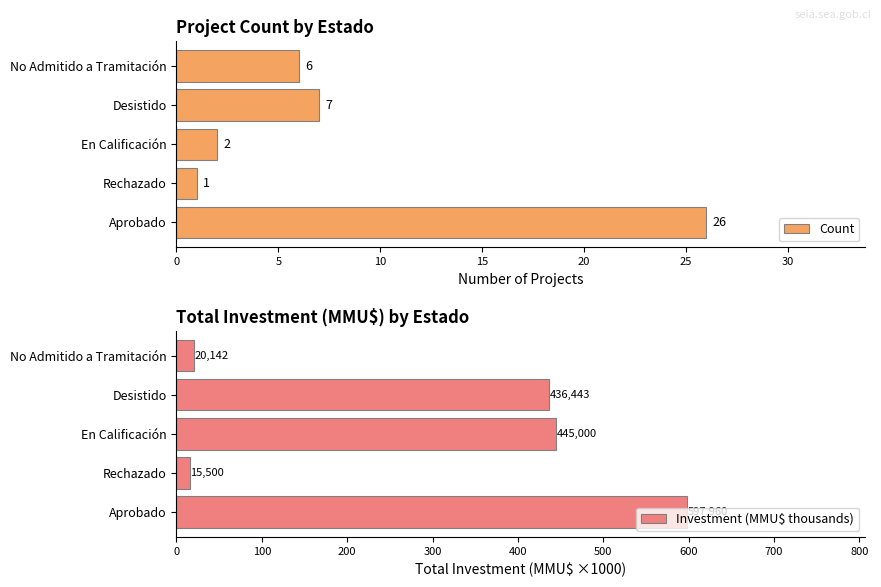

Which series has the widest spread of values?

Investment (MMU$ thousands)